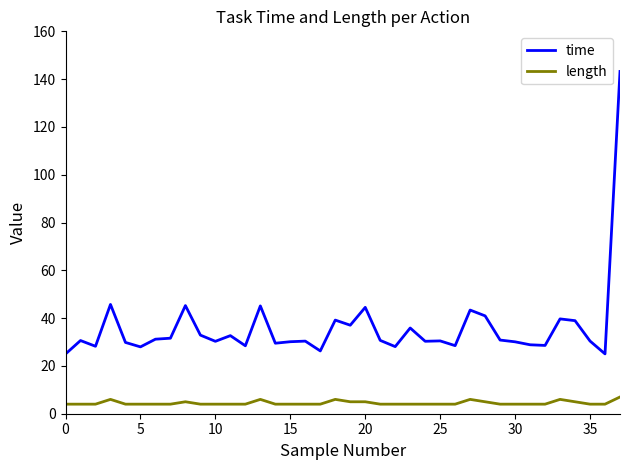

Which series has the largest total across all categories?

time